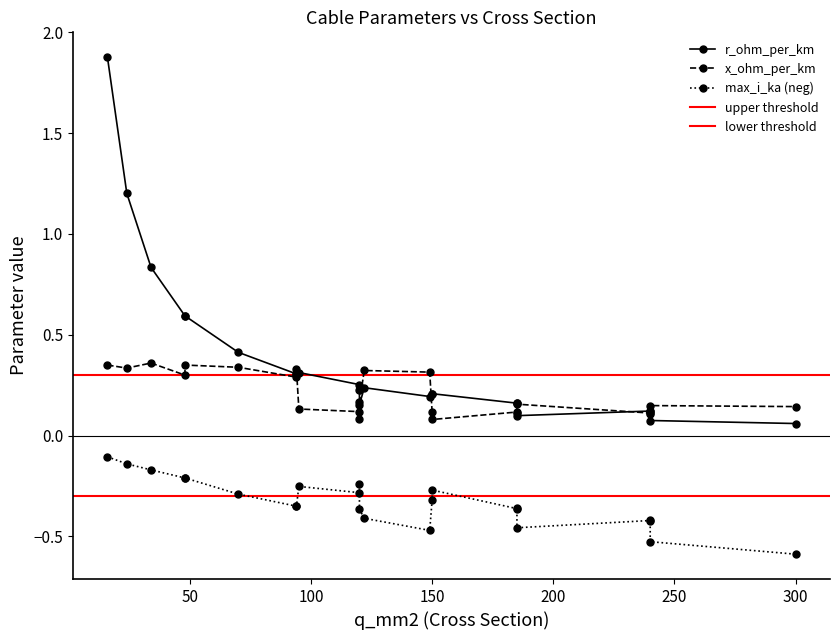

Reading left to right, what are all the values shown in this chart?

r_ohm_per_km: 1.9	1.2	0.8	0.6	0.6	0.4	0.3	0.3	0.3	0.3	0.2	0.2	0.2	0.2	0.2	0.2	0.2	0.2	0.1	0.1	0.1	0.1	0.1
x_ohm_per_km: 0.3	0.3	0.4	0.3	0.3	0.3	0.1	0.3	0.3	0.1	0.3	0.1	0.1	0.1	0.3	0.1	0.1	0.2	0.1	0.1	0.2	0.1	0.1
max_i_ka: 0.1	0.1	0.2	0.2	0.2	0.3	0.3	0.3	0.3	0.3	0.4	0.2	0.3	0.3	0.5	0.4	0.4	0.4	0.4	0.4	0.5	0.5	0.6